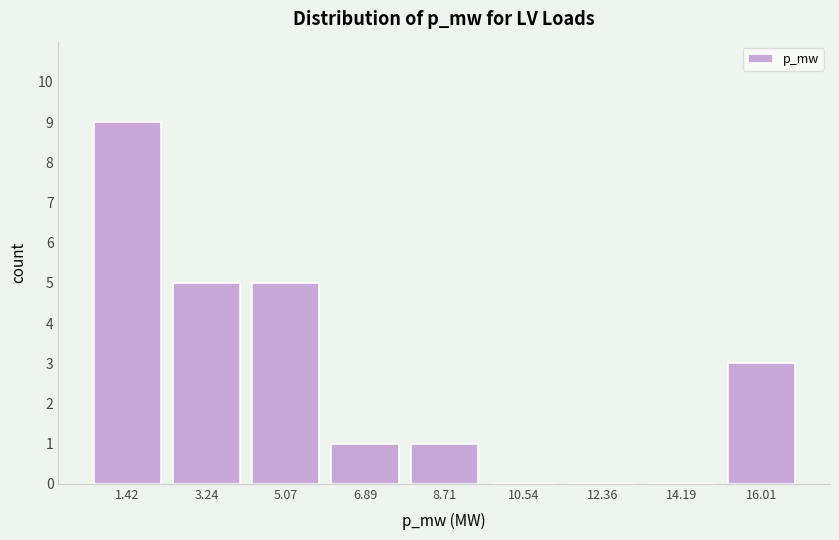

Reading left to right, what are all the values shown in this chart?

1.42=9	3.24=5	5.07=5	6.89=1	8.71=1	10.54=0	12.36=0	14.19=0	16.01=3